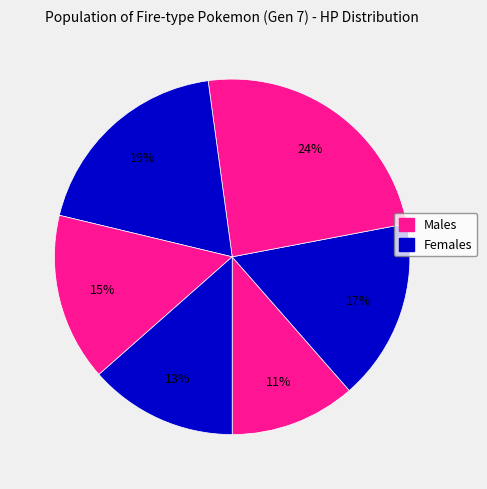

Count the number of slices in the pie.

6